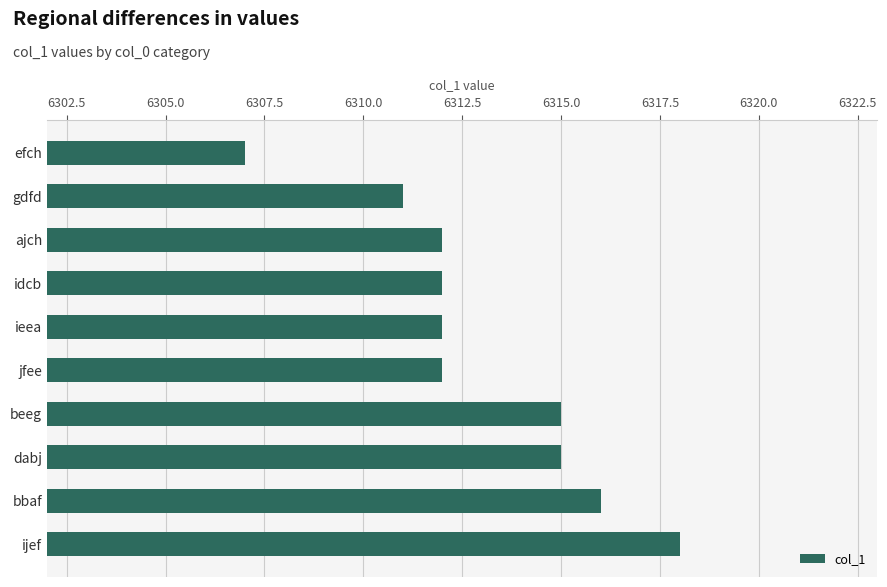

How many bars are there in total?

10